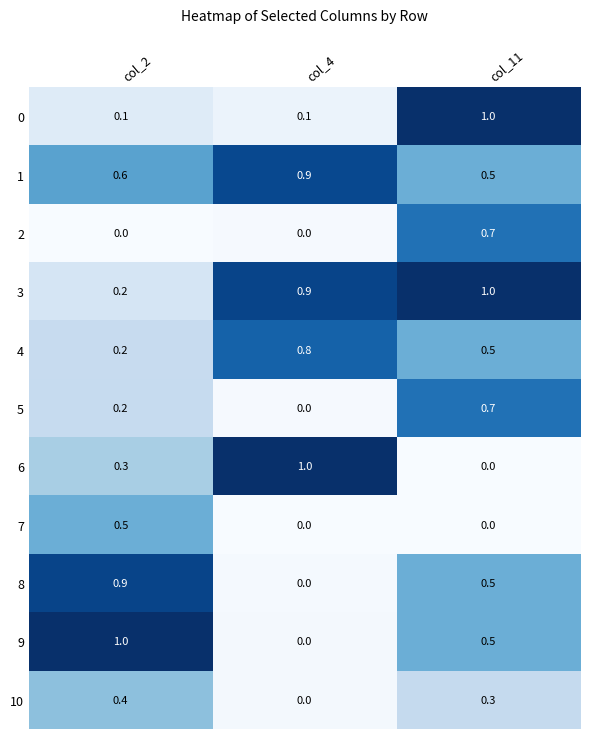

At which label does 10 reach its minimum?

col_4